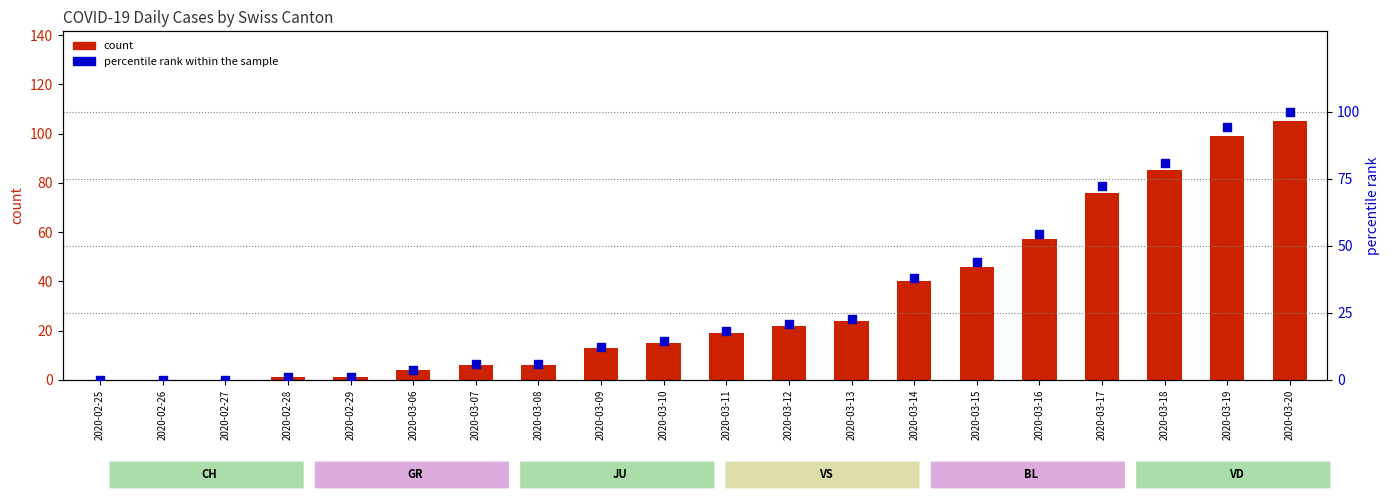

Which series has the largest total across all categories?

count